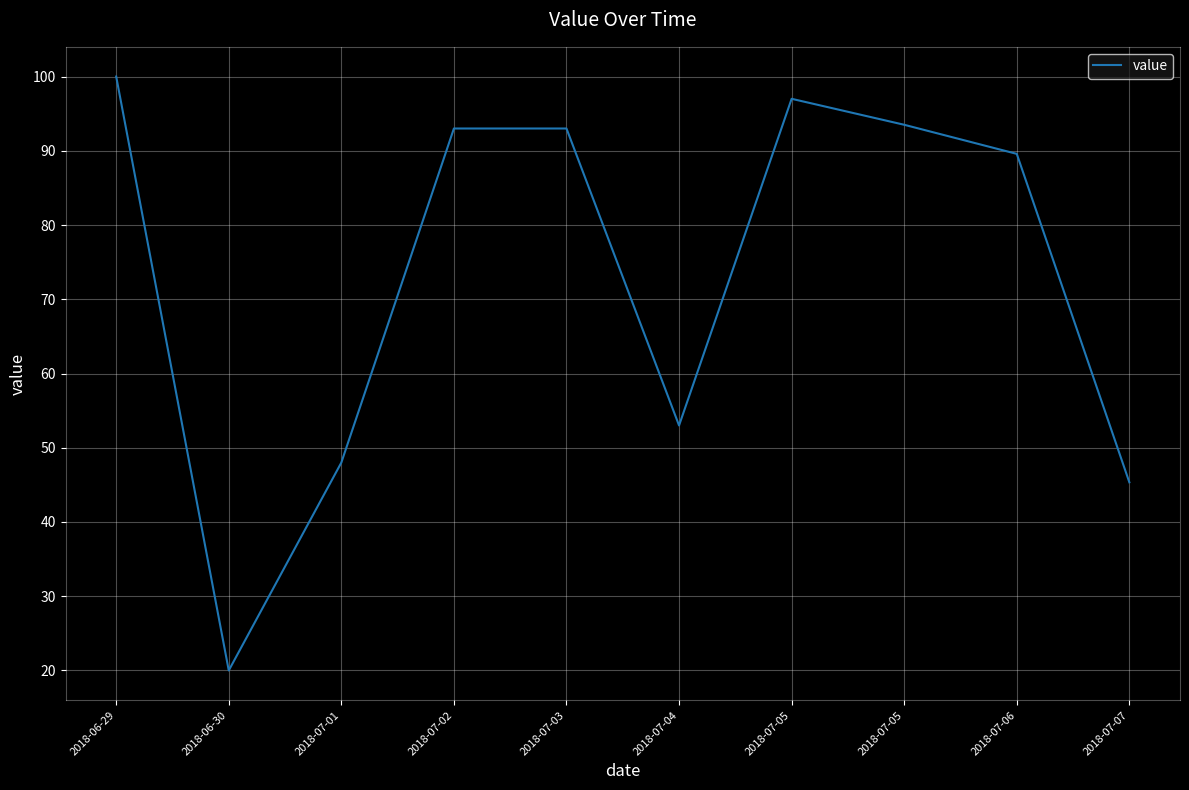

Is this an area chart (filled region under the line)?

No